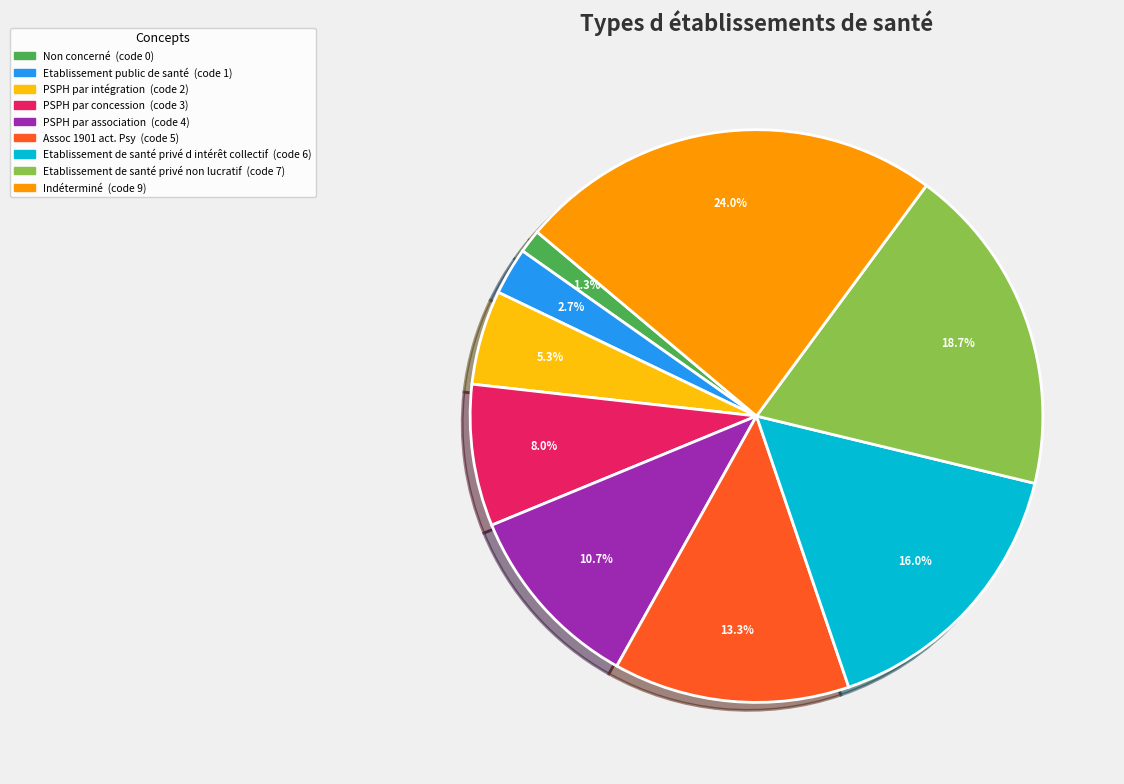

Is Indéterminé the majority of the pie?

No